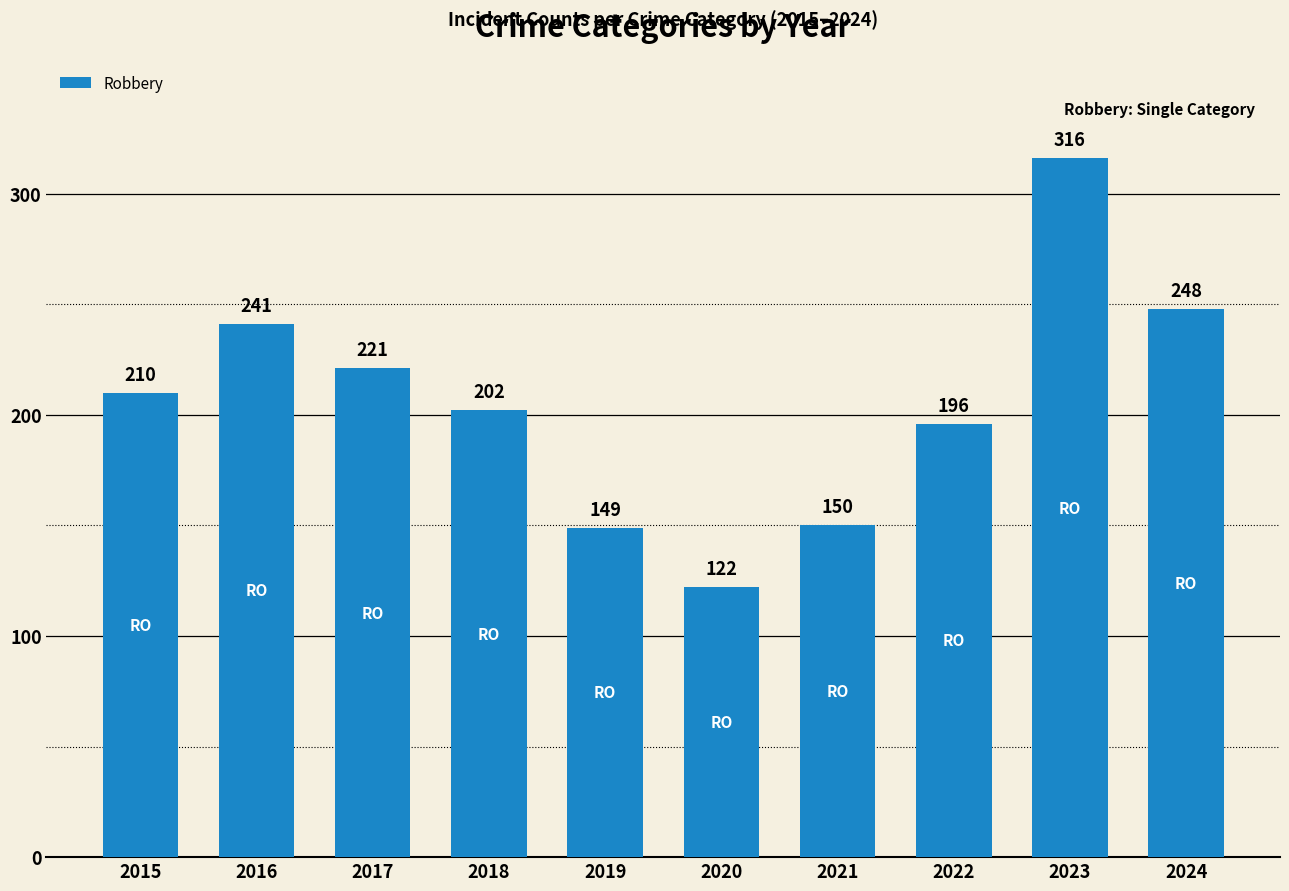

True or false: the data shows 241 at 2016.

True